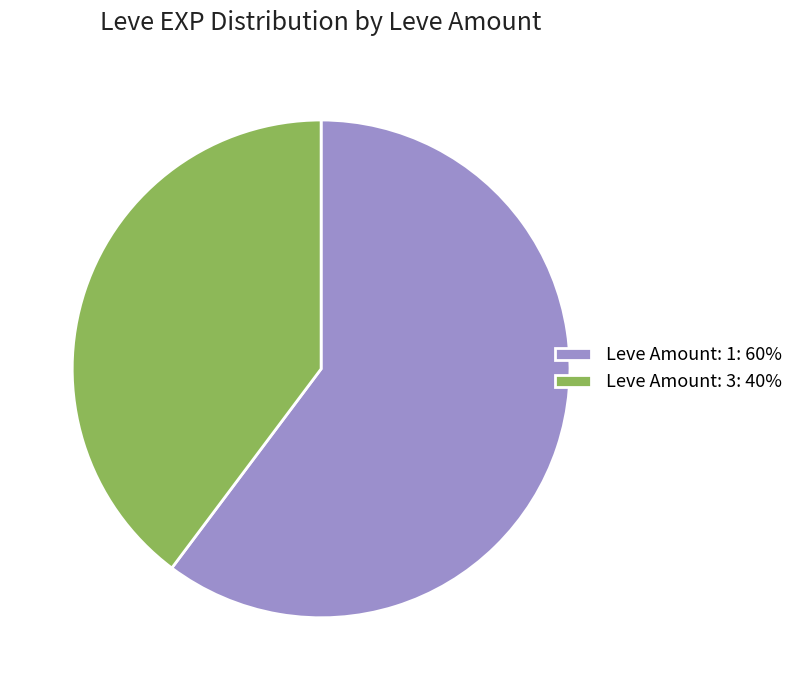

Which category has the smallest portion of the pie?

Leve Amount: 3: 40%